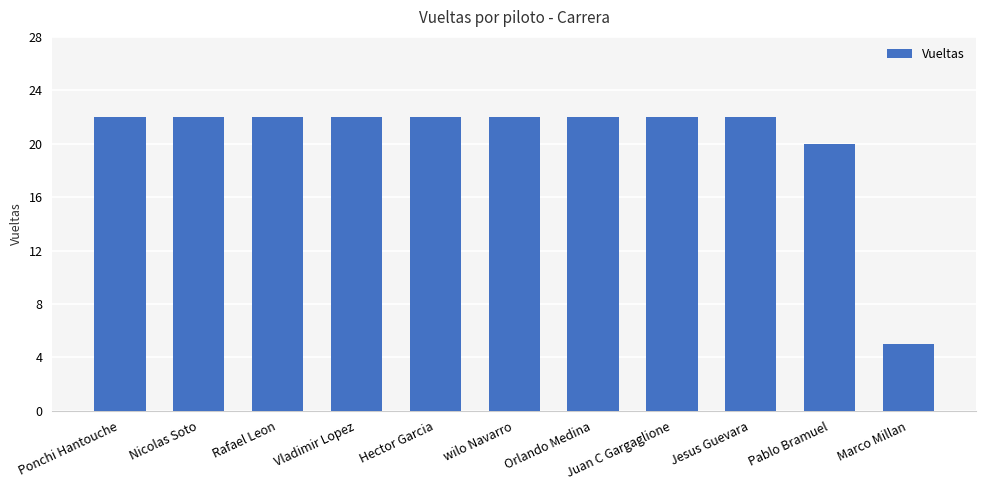

What is the difference between the second highest and second lowest values?

2